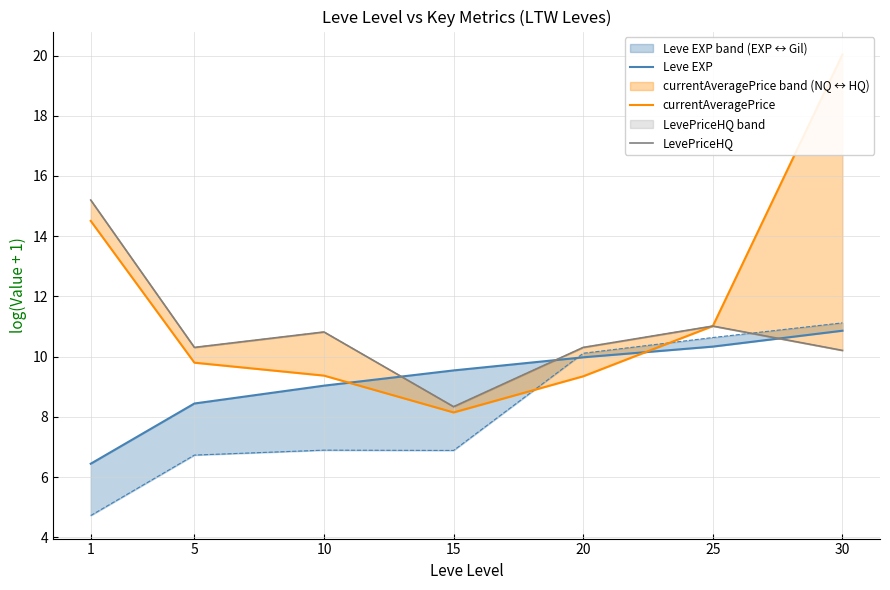

True or false: currentAveragePrice and LevePriceHQ cross at least once.

False